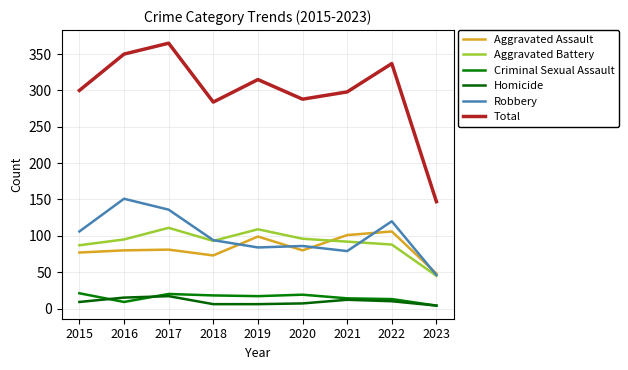

True or false: Aggravated Battery has more than 0 interior local peaks.

True